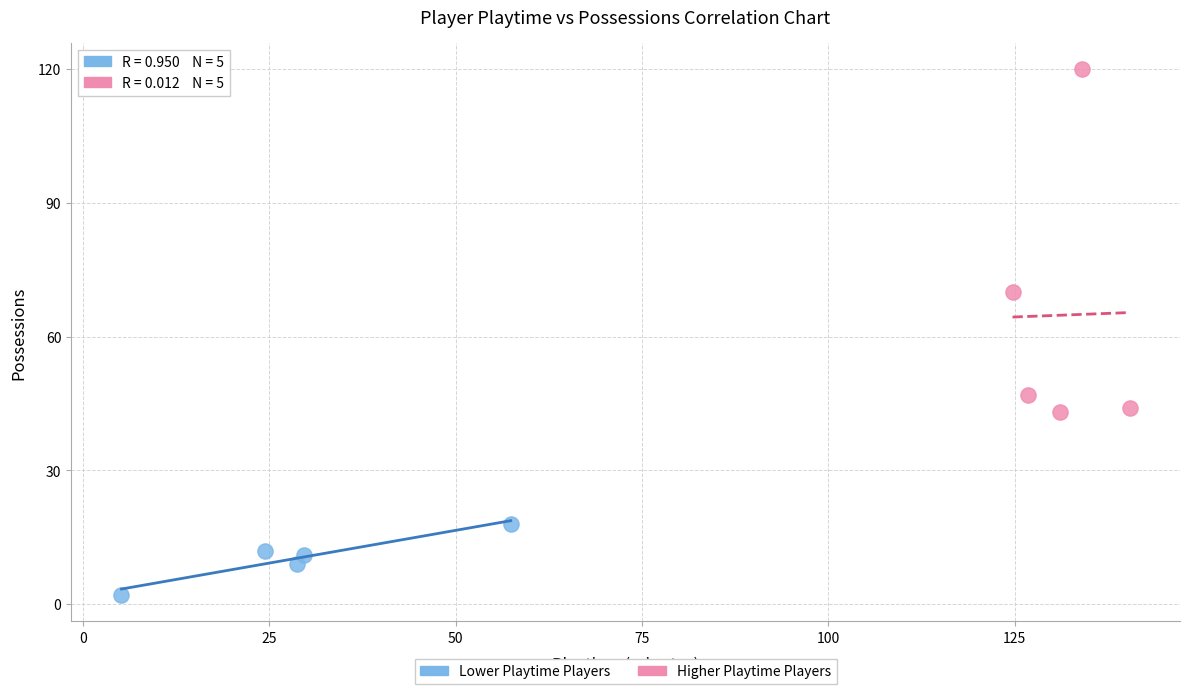

Which series has the widest spread of Y values?

Higher Playtime Players